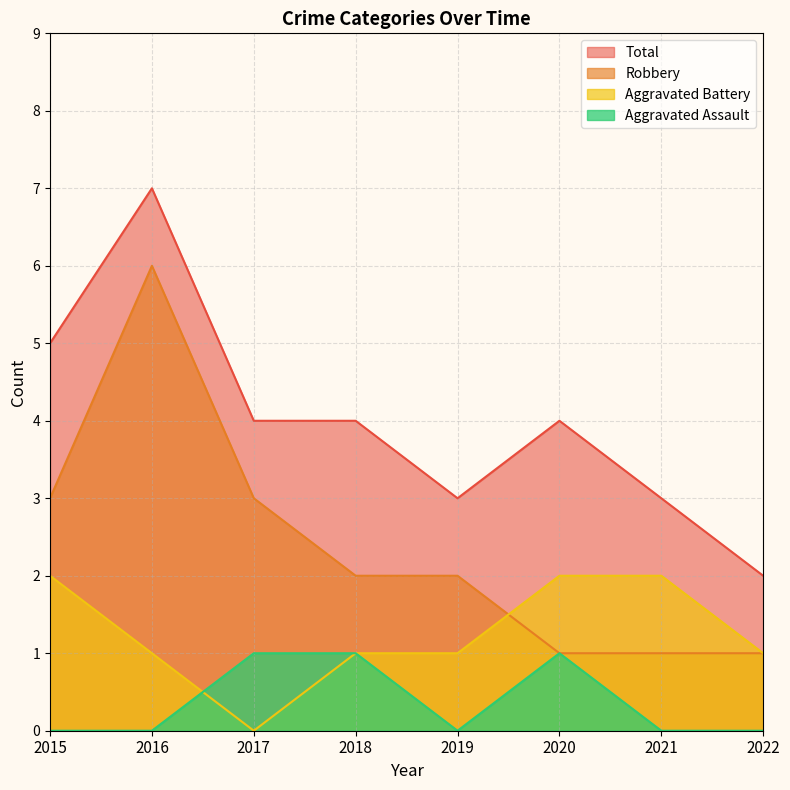

How many data points in Aggravated Assault are above 0?

3